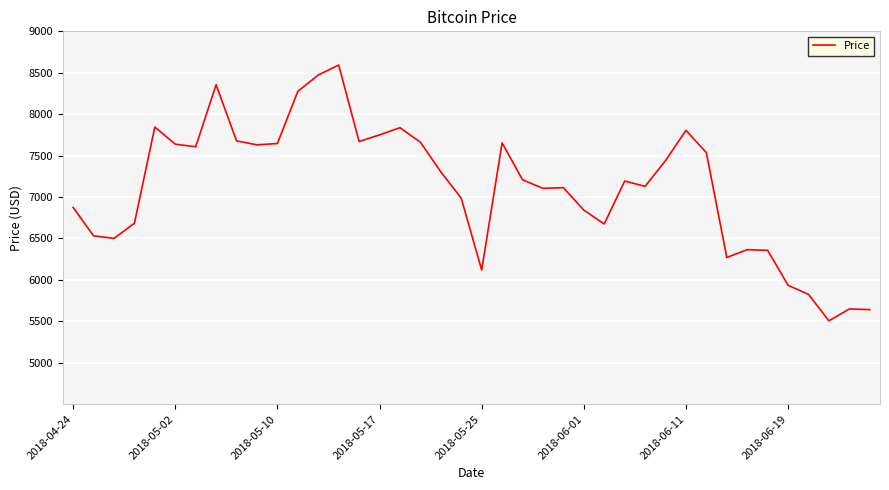

What is the greatest value displayed?

8593